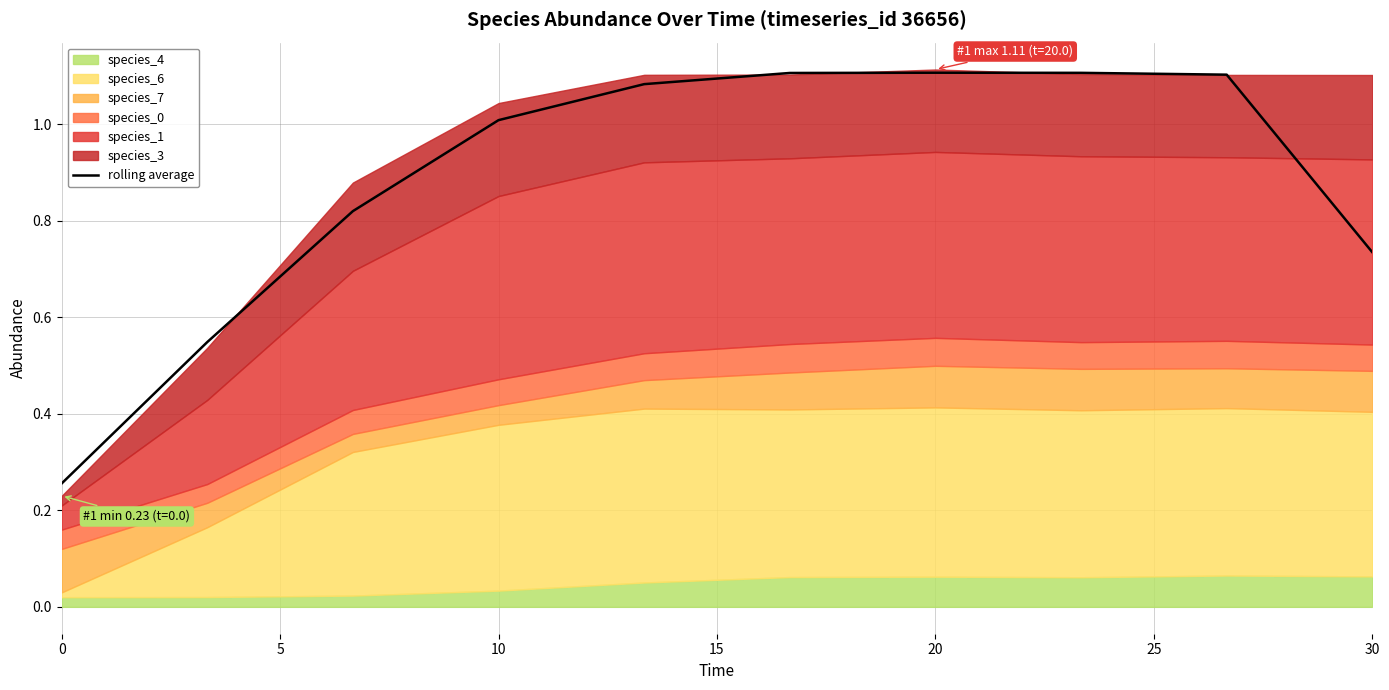

What is the sum of all values?

8.9